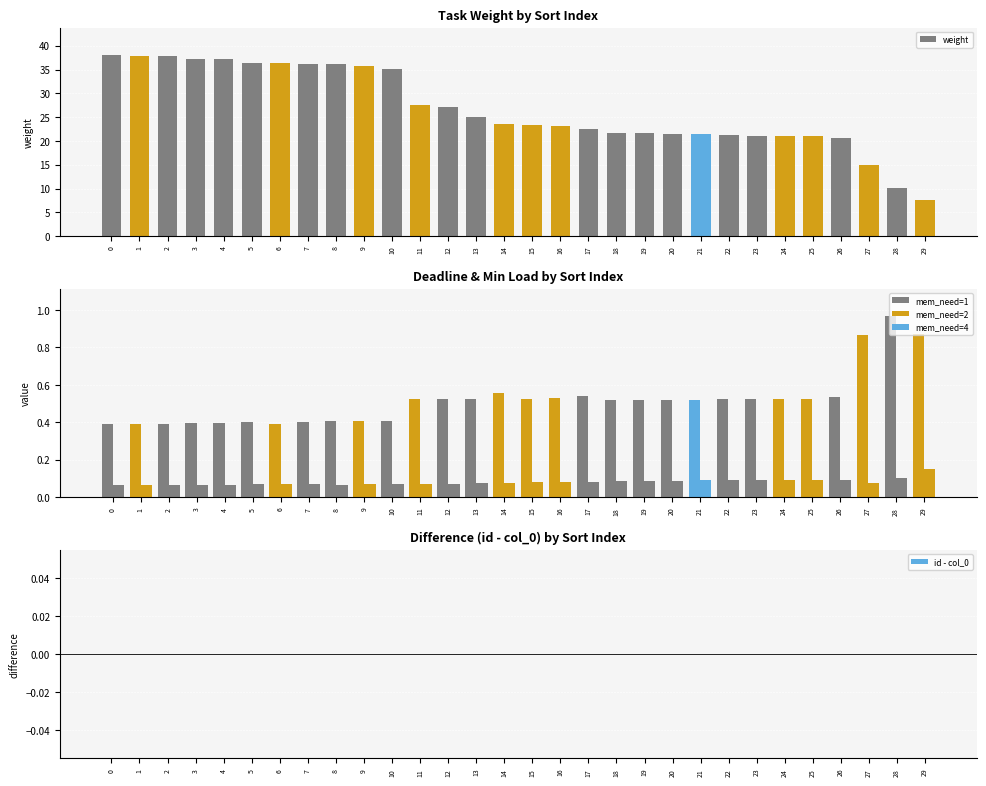

What is the approximate value of weight at 27?

14.9